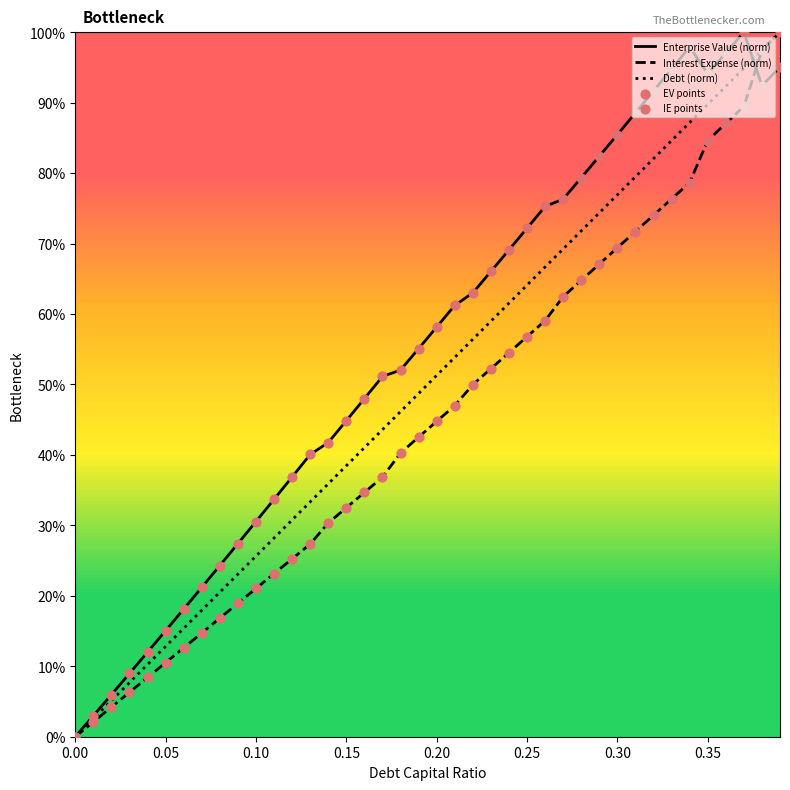

Is the value of interest_expense at 0.09 greater than the value of debt at 0.23?

No